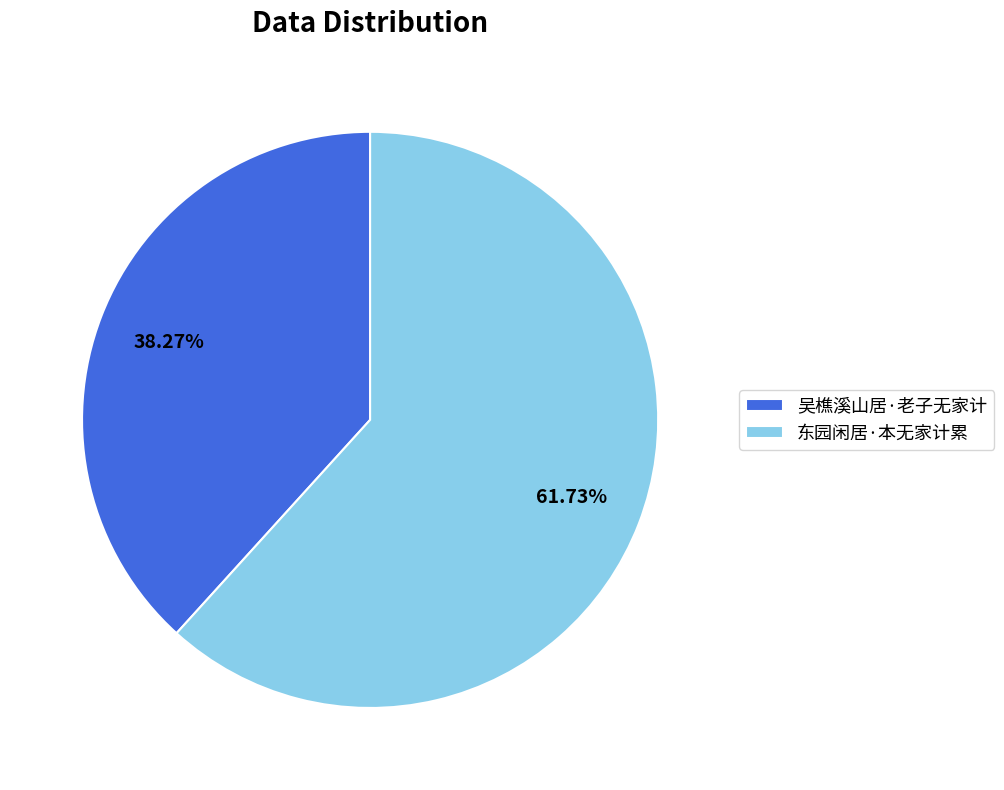

How many segments does this pie chart have?

2